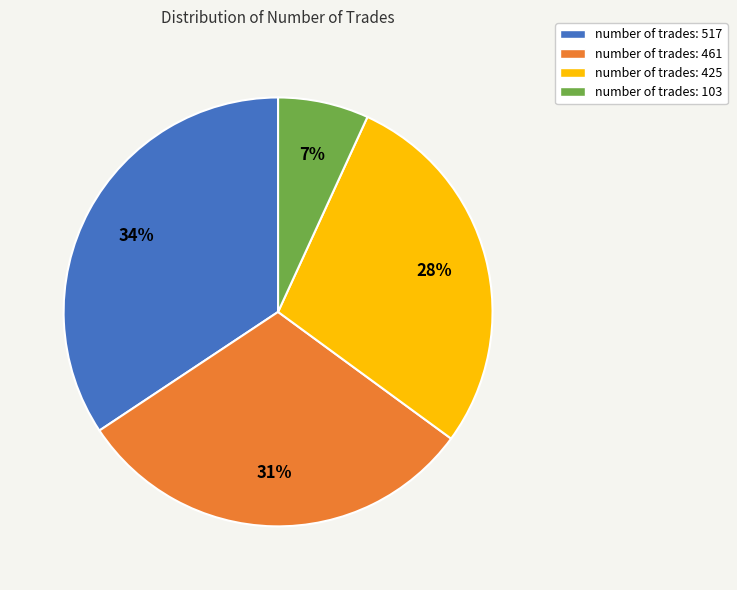

What is the largest slice in the pie chart?

number of trades: 517